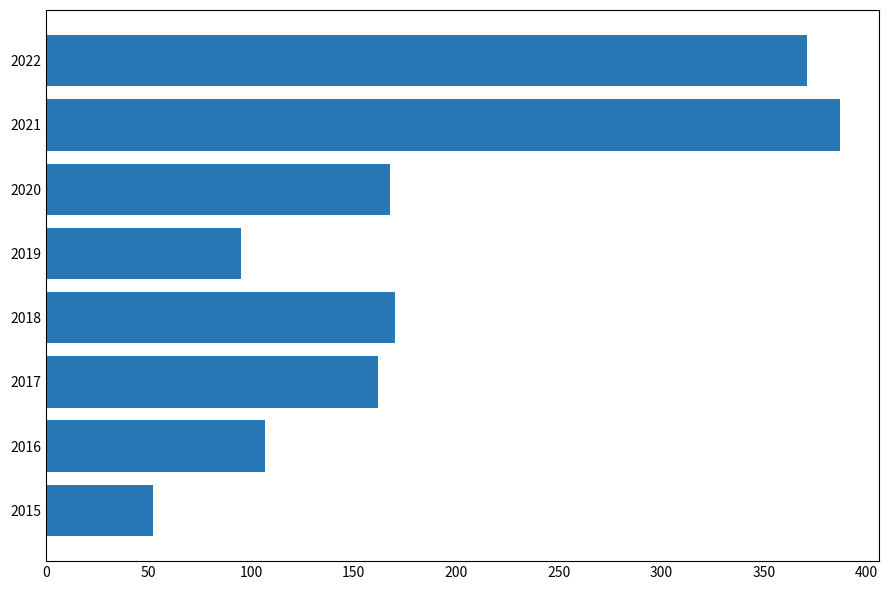

What is the approximate value at 2016?

107